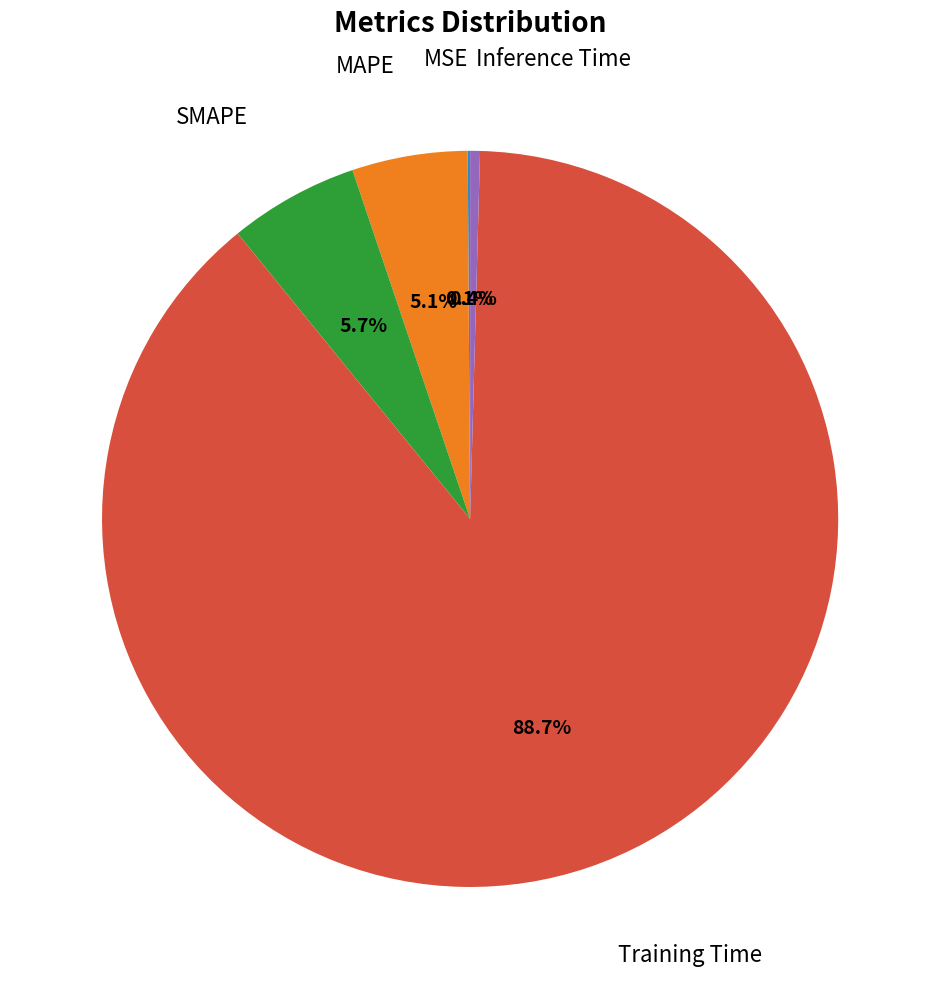

Does any single category account for the majority?

Yes